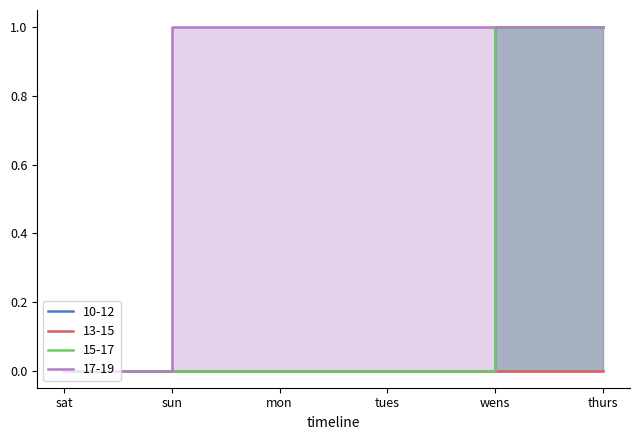

What are all the series names shown in the legend?

10-12, 13-15, 15-17, 17-19